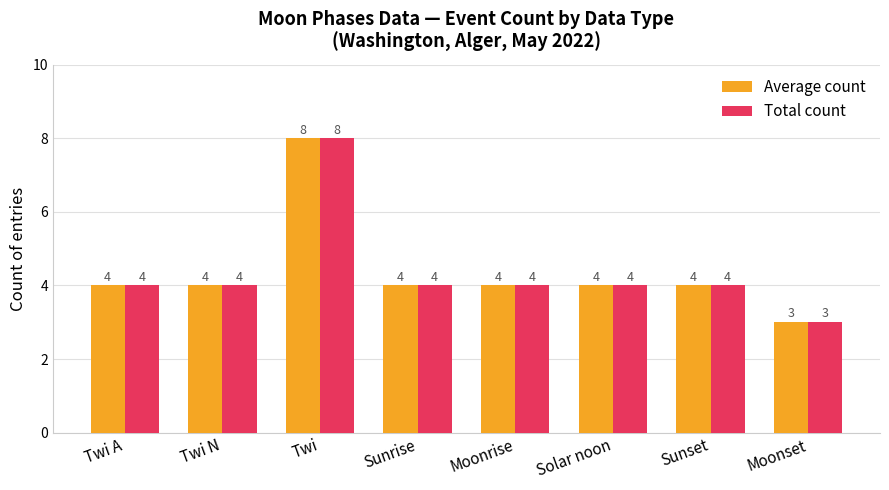

At which category is the sum across all series the highest?

Twi